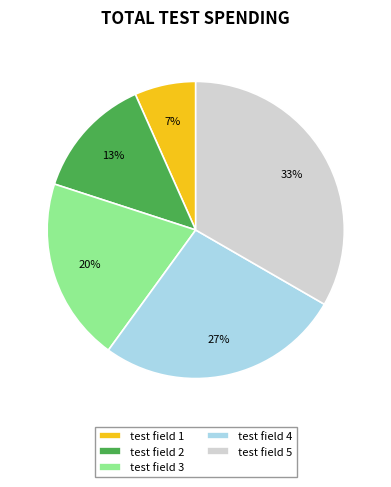

Which slice is the smallest?

test field 1